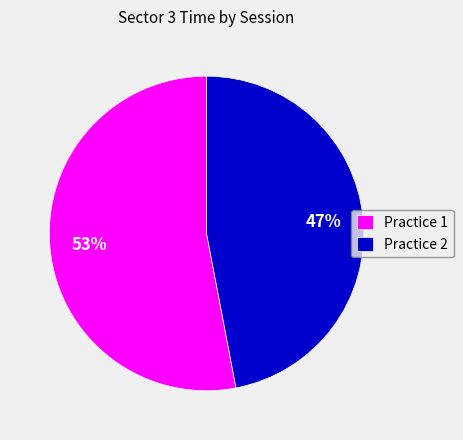

What percentage is the Practice 2 slice, to the nearest percent?

47%